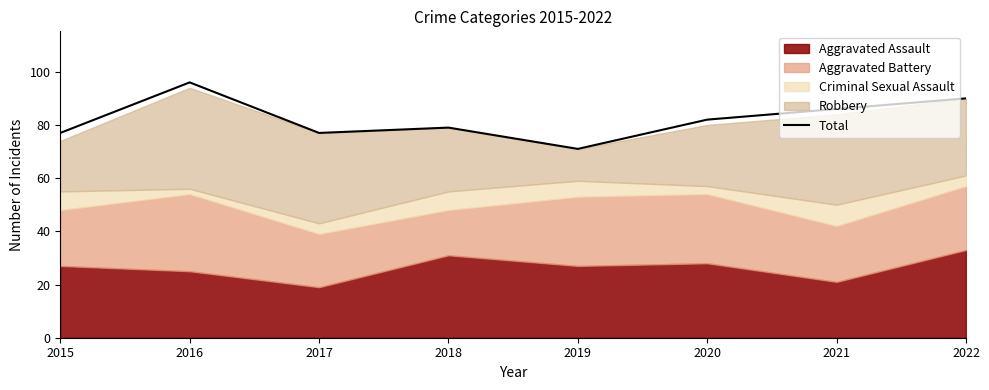

Reading right to left, extract all data points from this chart.

2022=90	2021=86	2020=82	2019=71	2018=79	2017=77	2016=96	2015=77